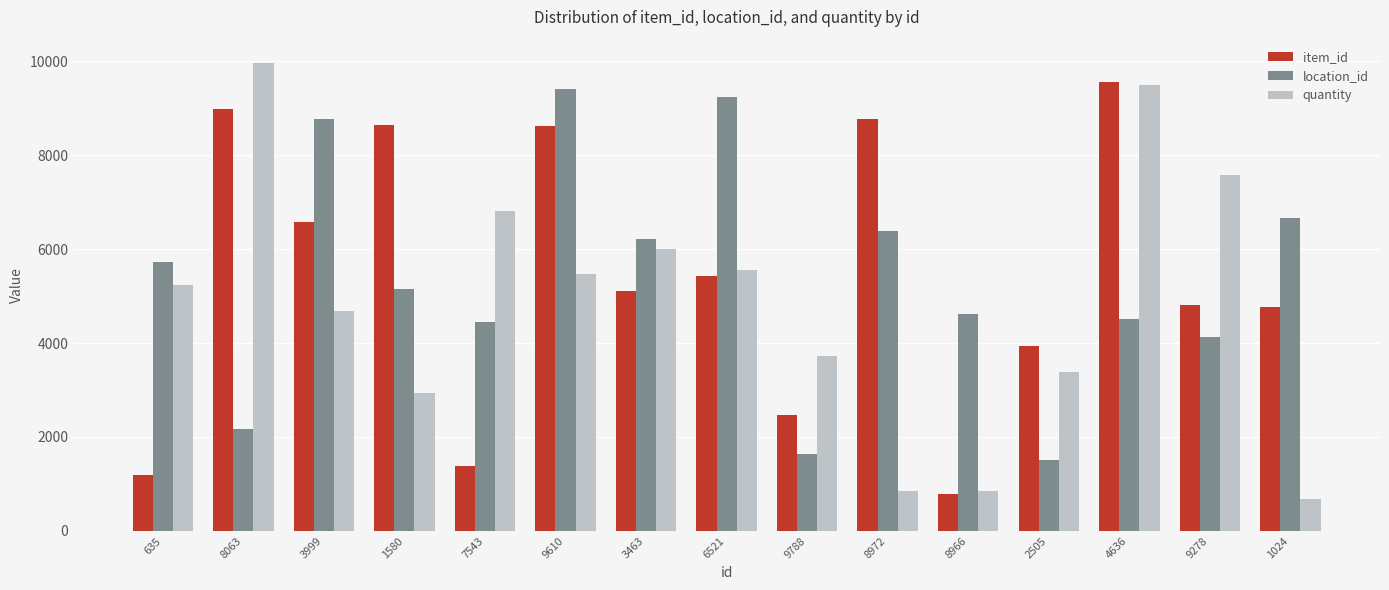

Rank the series at 8972 from lowest to highest value.

quantity, location_id, item_id